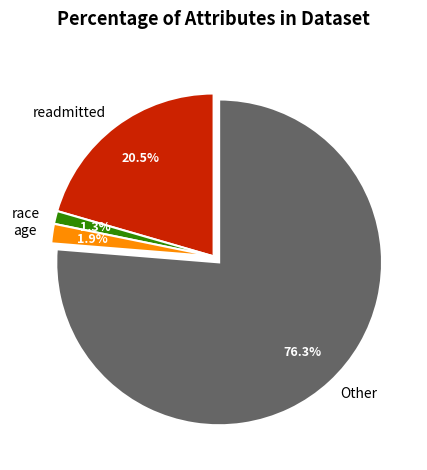

What portion of the pie excludes age?

98.1%